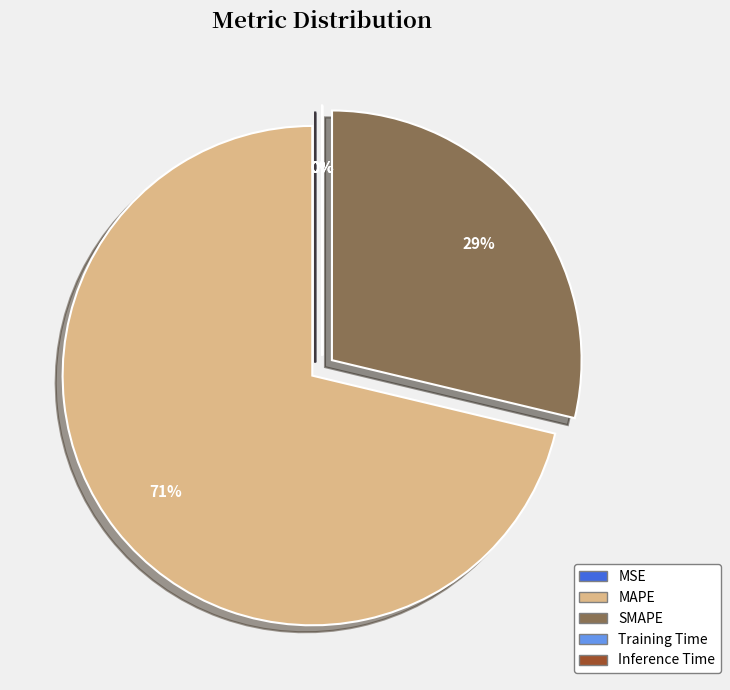

To the nearest percent, what portion does MAPE represent?

71%